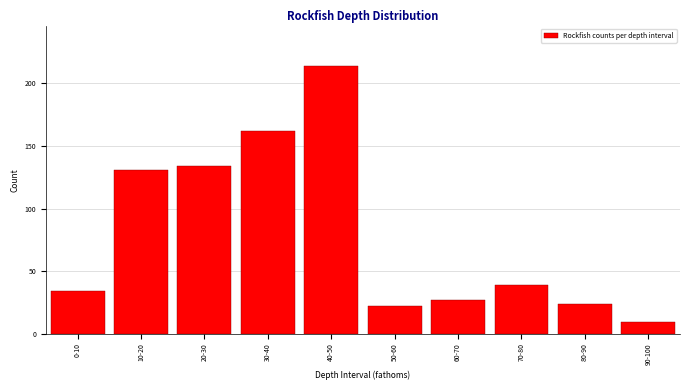

Reading left to right, what are all the values shown in this chart?

34	131	134	162	214	22	27	39	24	9